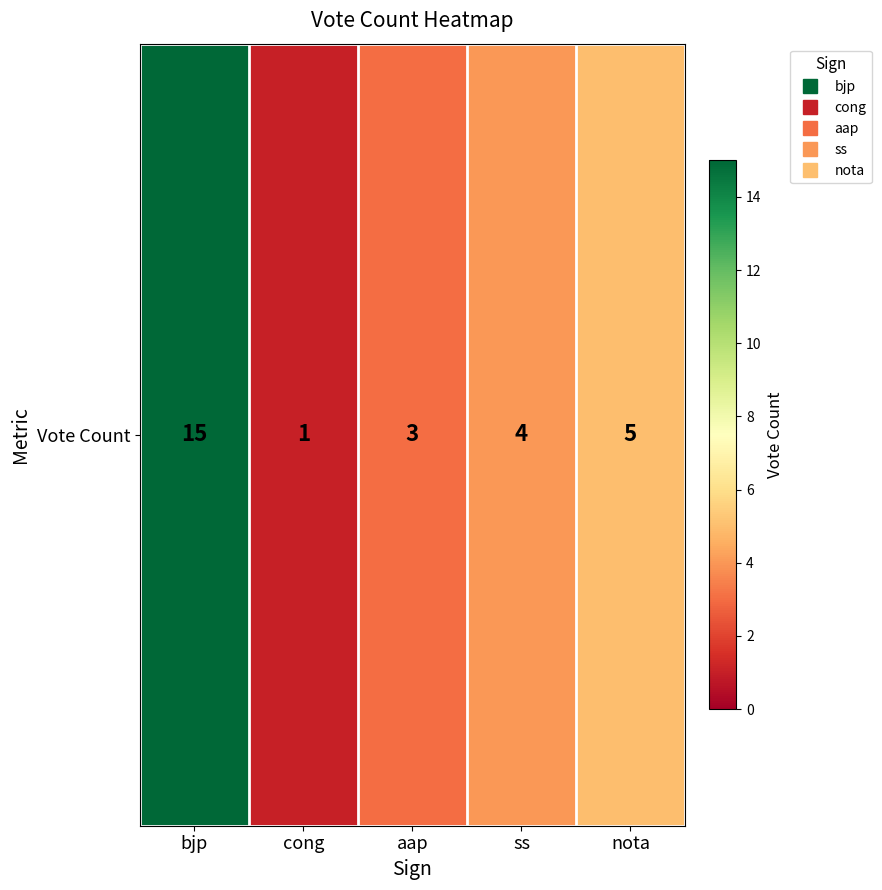

What is the sum of the values at bjp and cong?

16